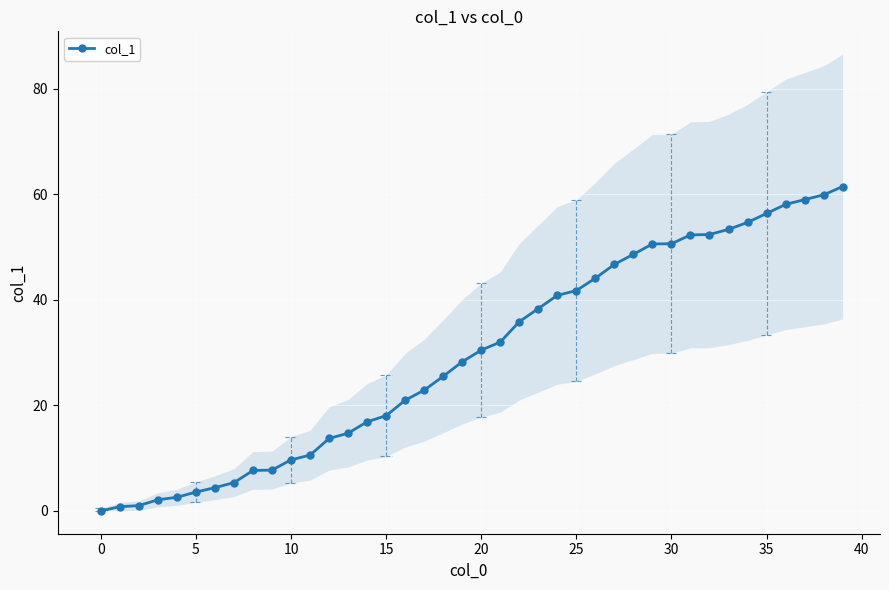

What is the approximate value at 16?

21.0